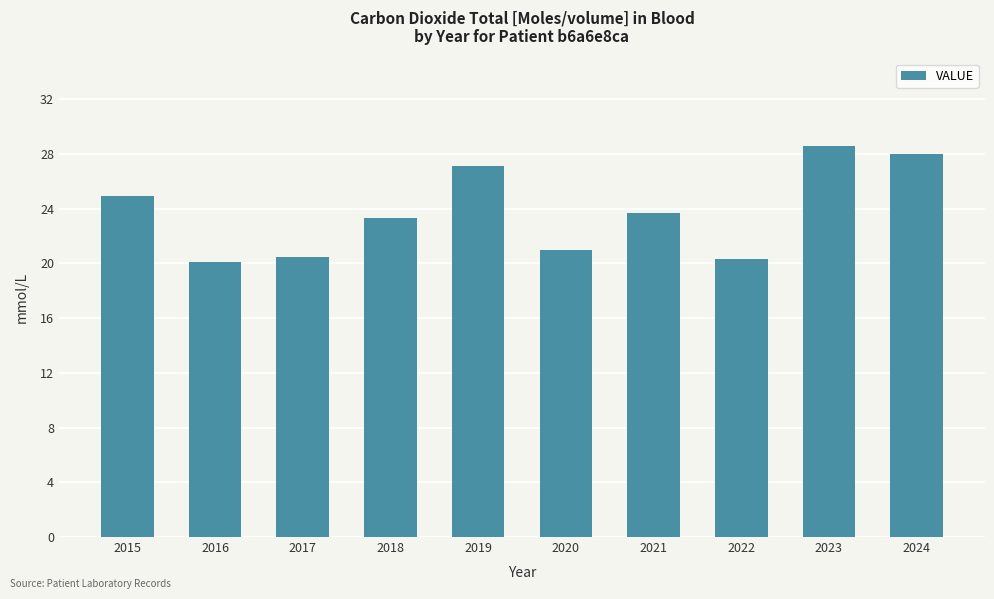

At which label is the value closest to 24?

2021